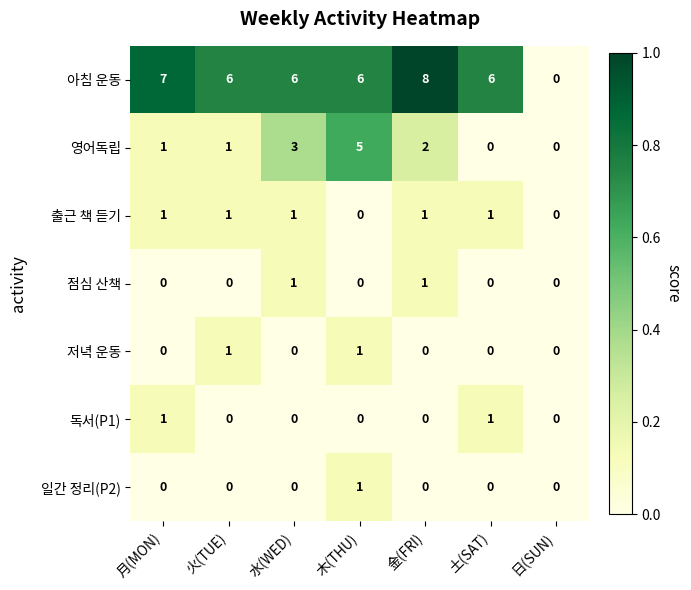

Which series has the largest total across all categories?

아침 운동